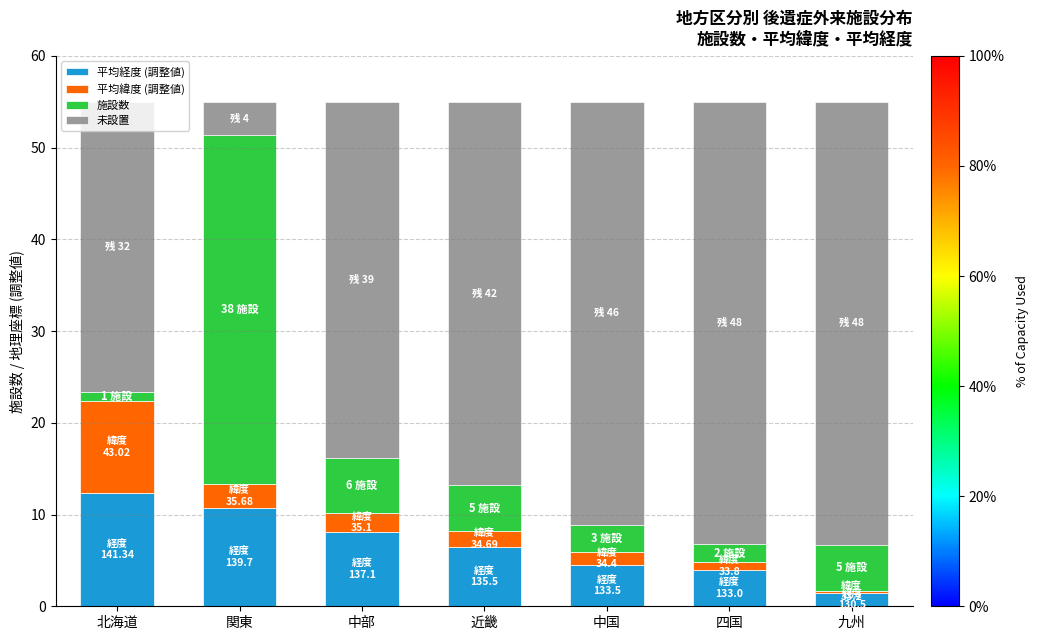

The value of 平均経度 (調整値) at 中部 is 5.0. True or false?

False